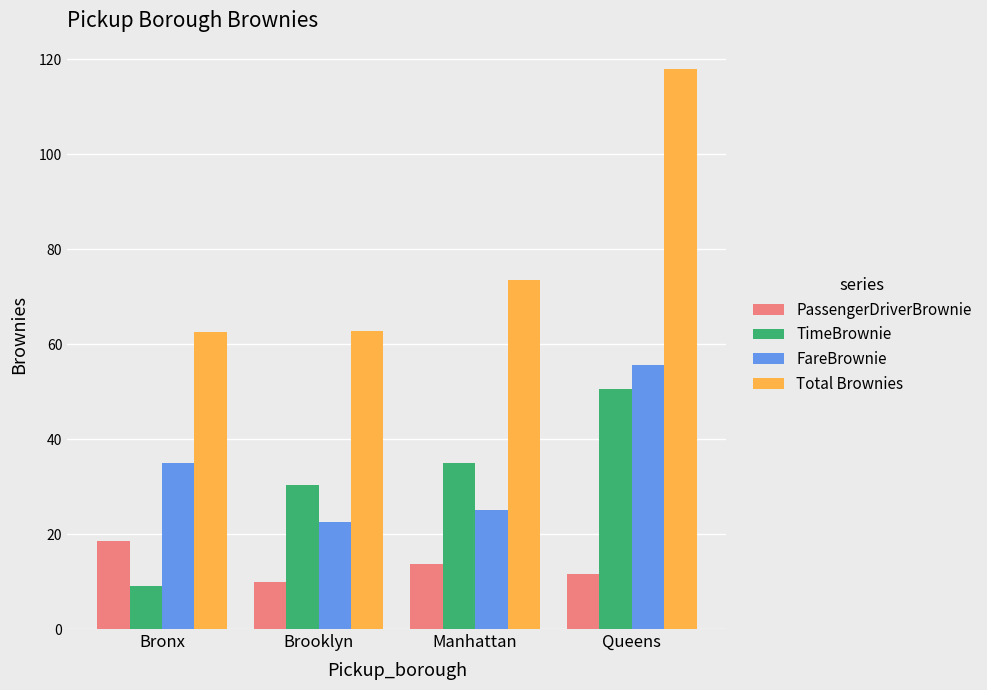

The Total Brownies series shows 25.5 at Bronx. True or false?

False